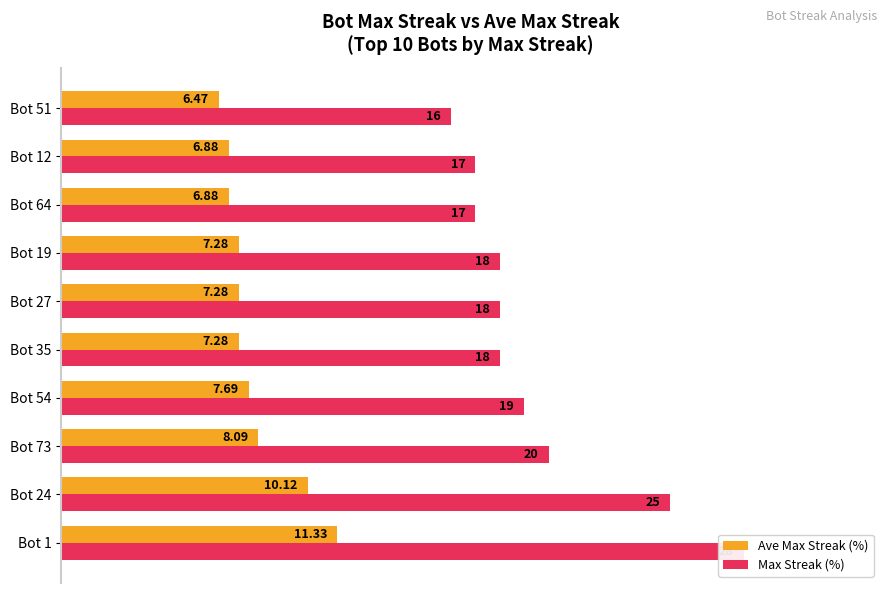

Which series has the widest spread of values?

Max Streak (%)